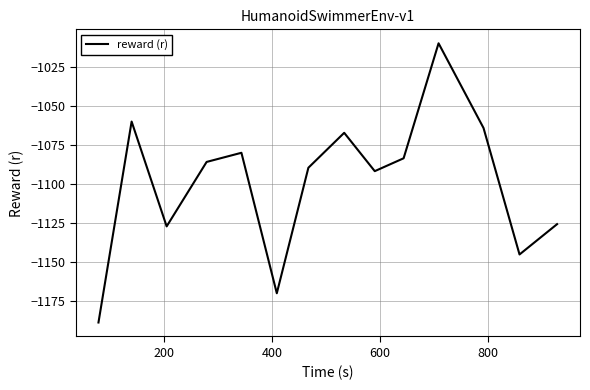

What is the difference between the maximum and minimum values?

178.4